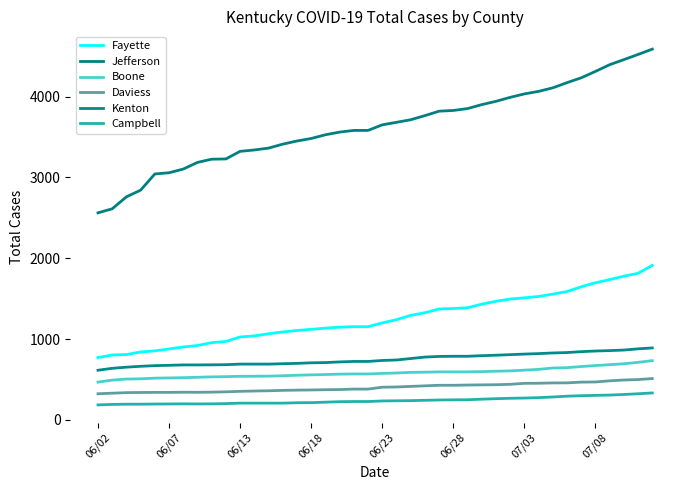

How many lines are shown in the chart?

6